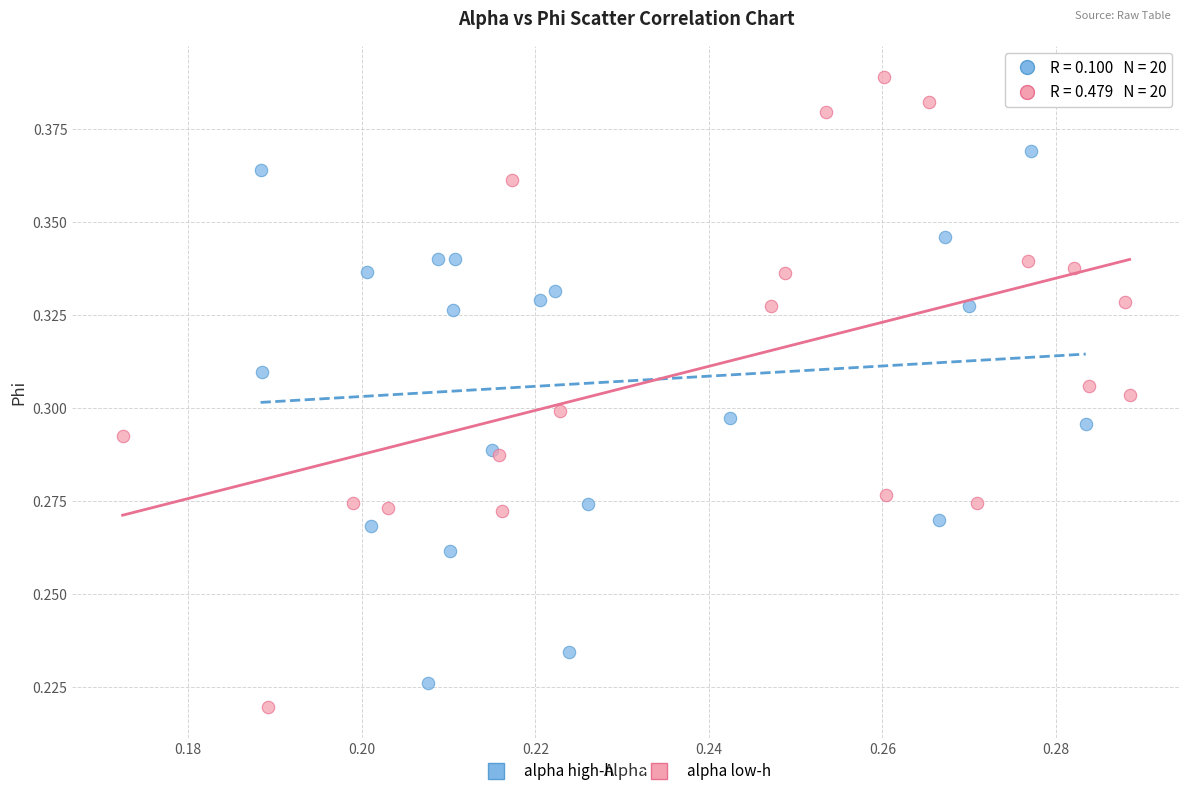

Which series has the largest Y range (max minus min)?

alpha low-h